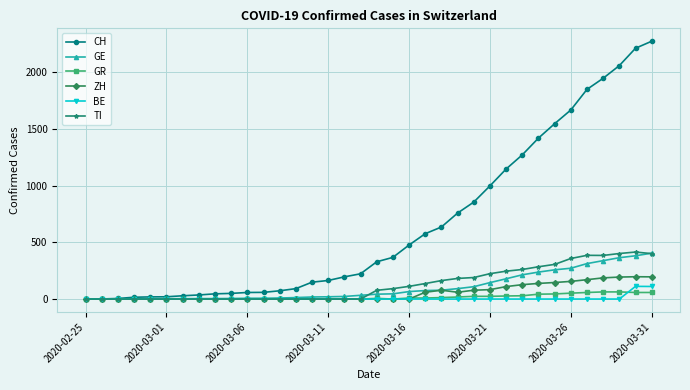

Which series has the largest range (max minus min)?

CH